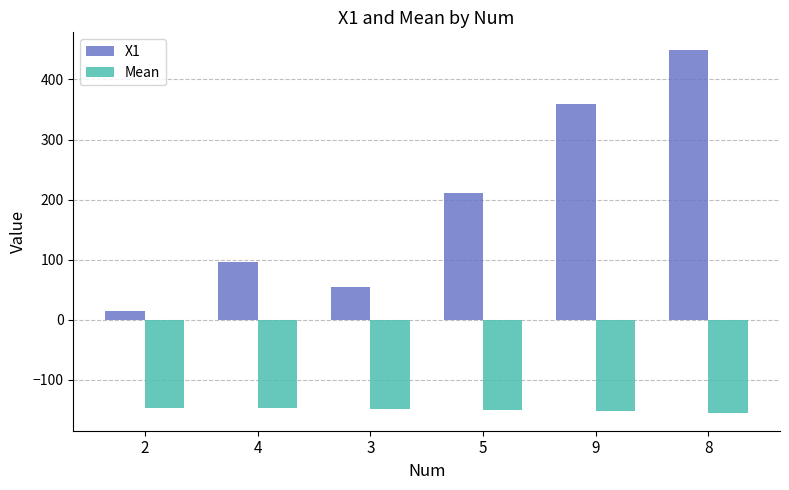

True or false: Mean has a value of -71.7 at 9.

False